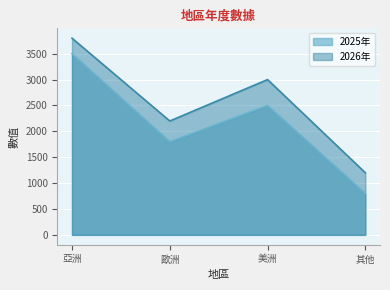

True or false: 2026年 and 2025年 intersect in this chart.

False